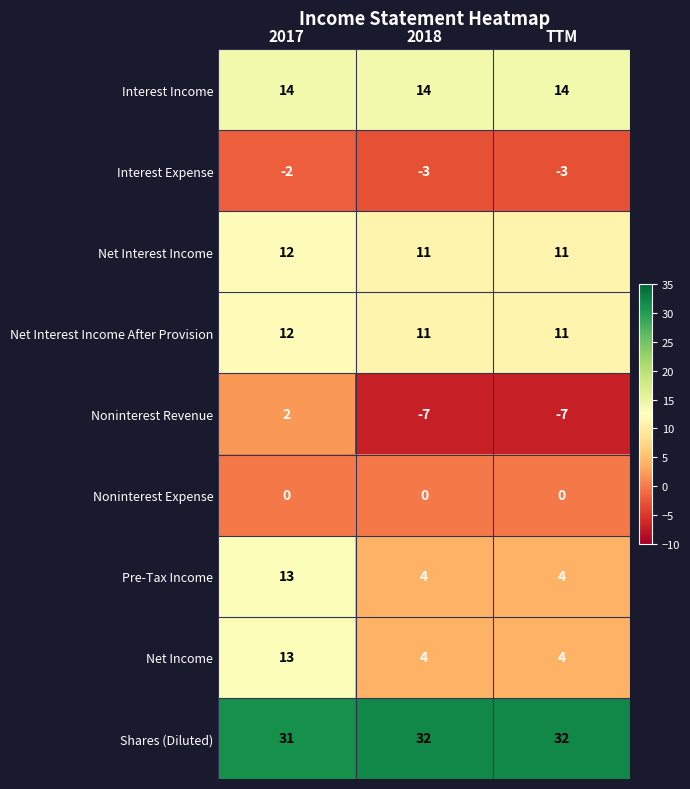

What is the sum of all Net Interest Income After Provision values?

34